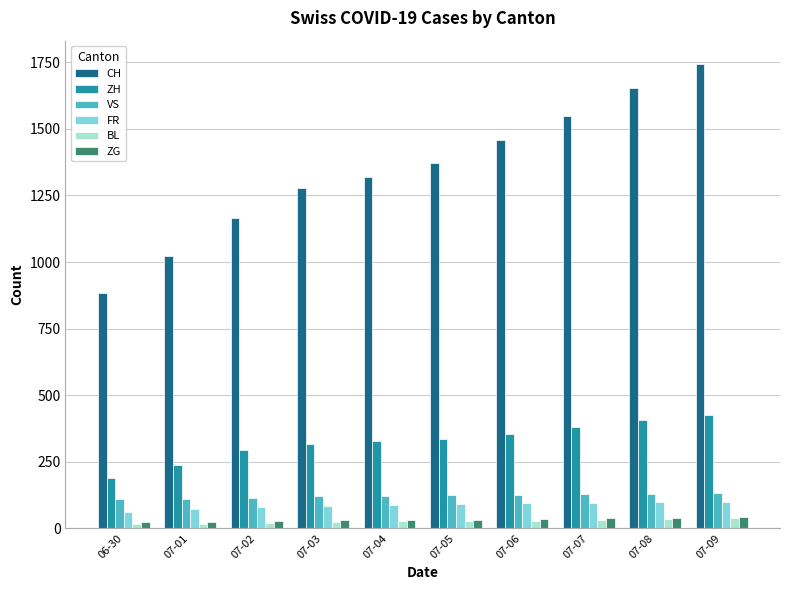

Rank the categories by CH value from highest to lowest.

07-09, 07-08, 07-07, 07-06, 07-05, 07-04, 07-03, 07-02, 07-01, 06-30